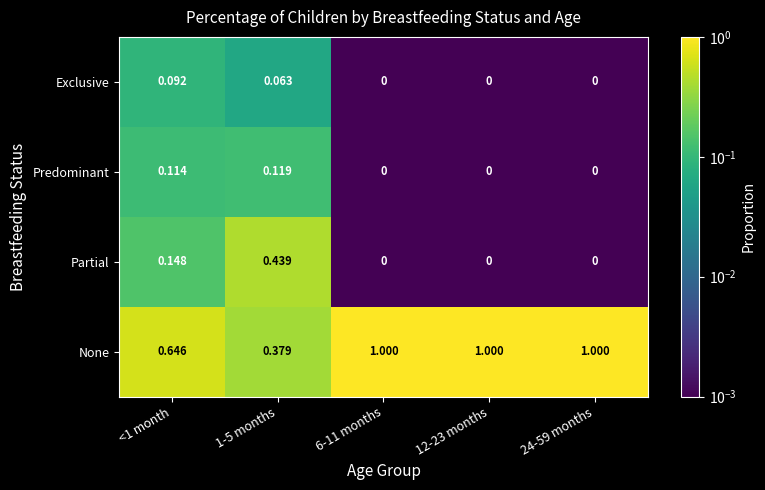

Which series has the largest total across all categories?

None